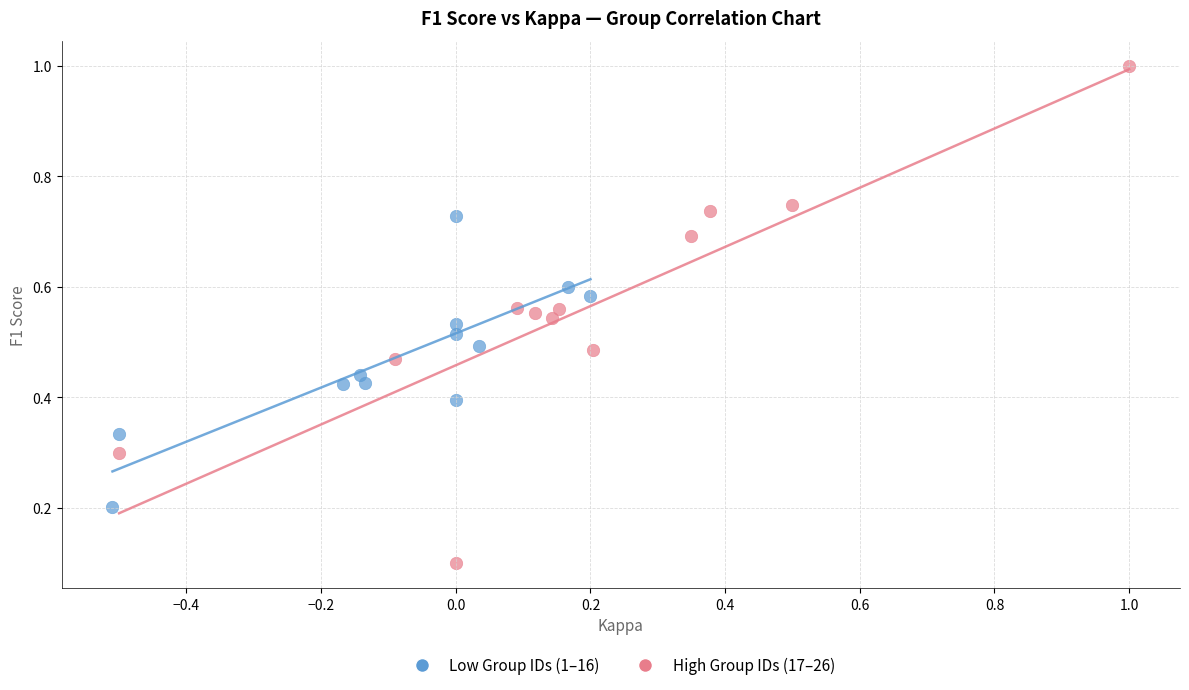

Which series contains the highest Y value?

High Group IDs (17–26)